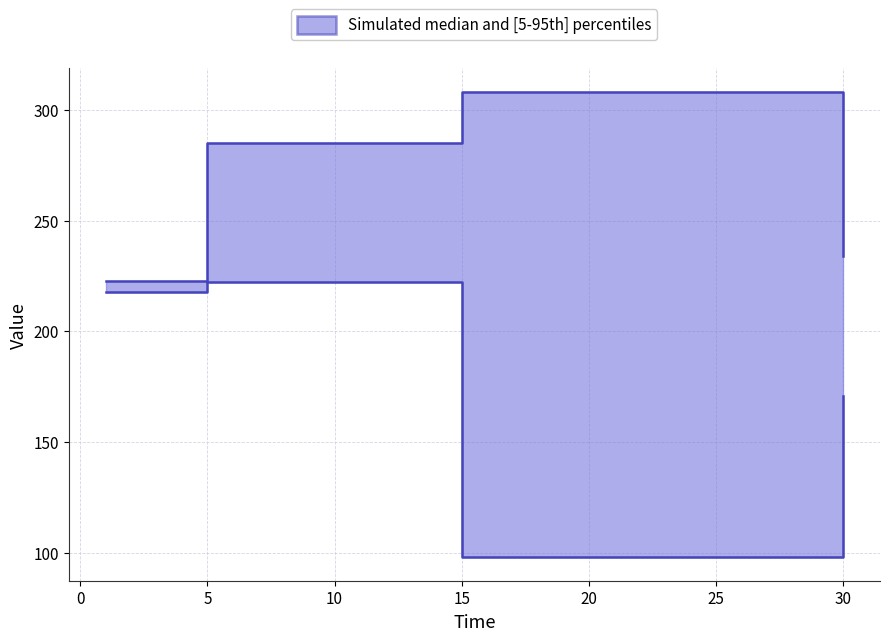

Is it true that C_AxC equals 65.6 at 30?

False